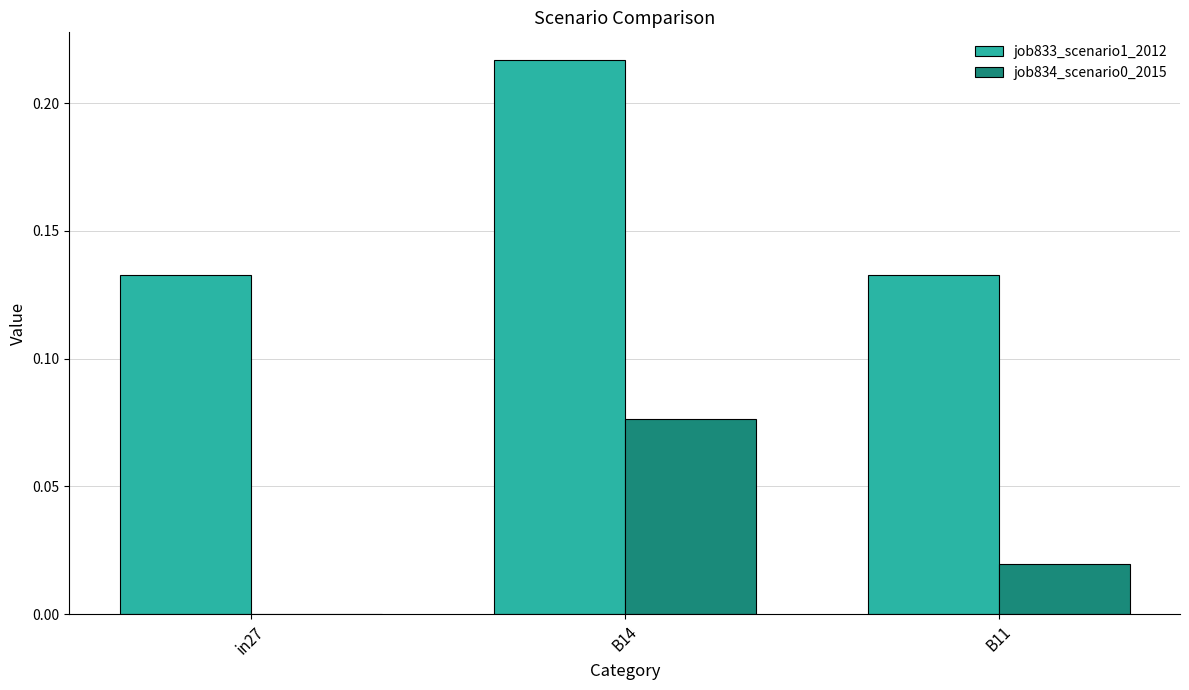

At which category is the sum across all series the highest?

B14